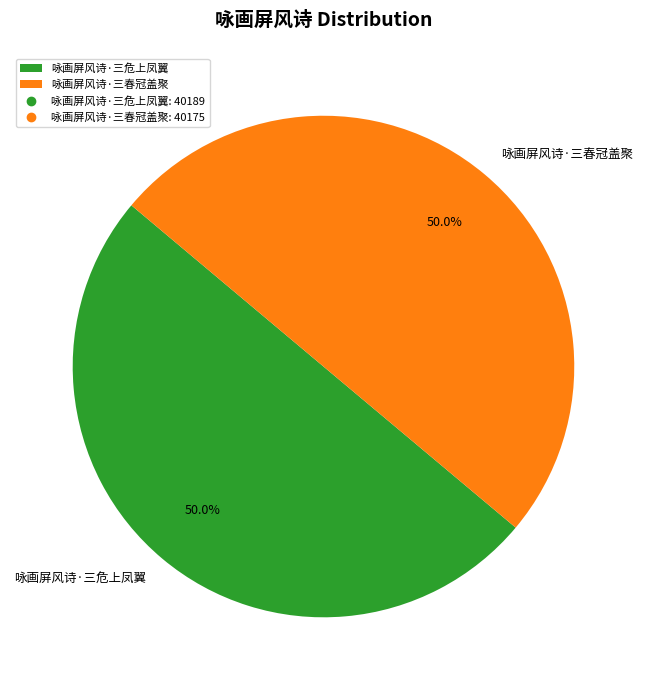

To the nearest percent, what portion does 咏画屏风诗·三危上凤翼 represent?

50%